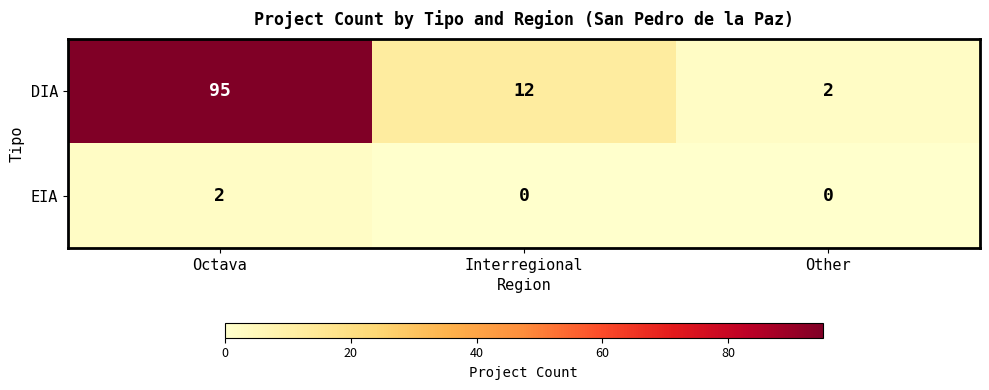

At how many categories does at least one series exceed 82?

1